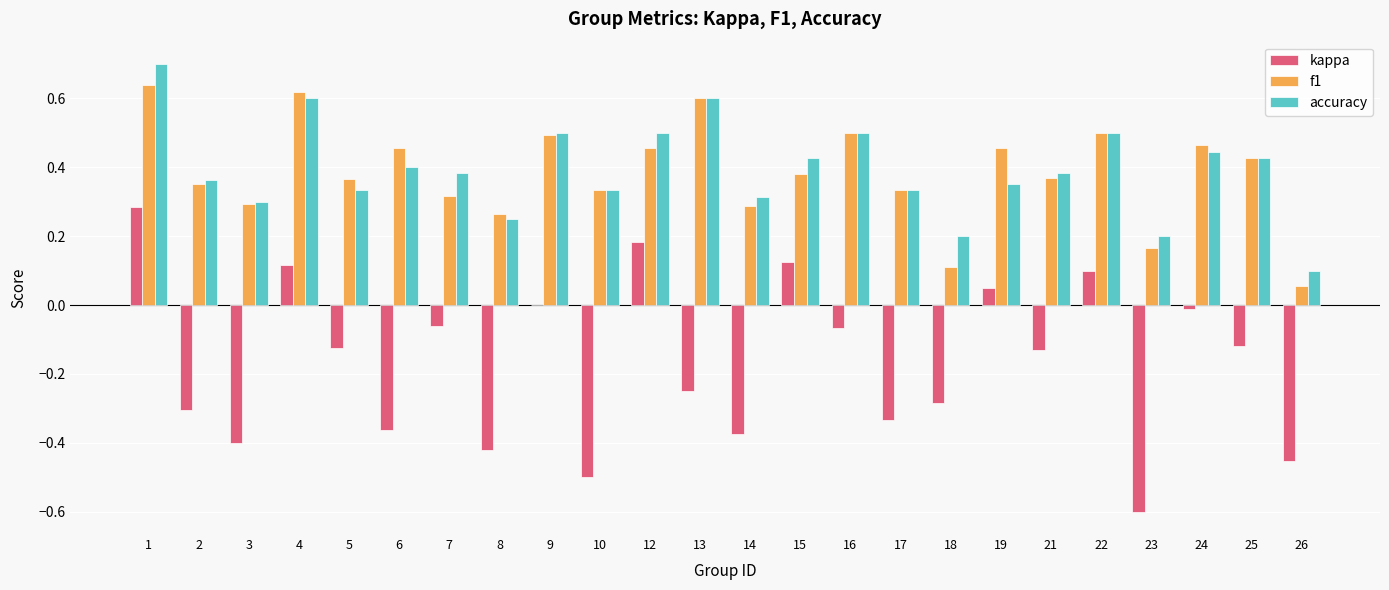

Count the number of categories in the chart.

24